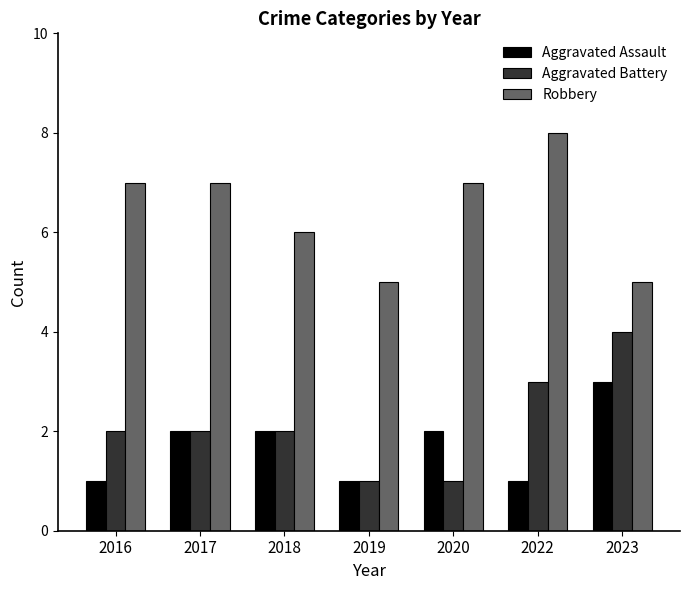

What is the spread (max minus min) of values at 2022?

7